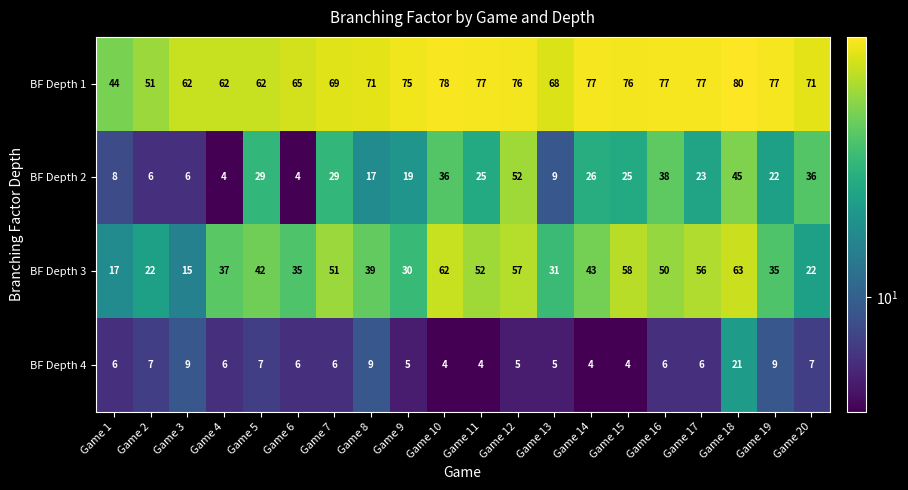

At which category is the sum across all series the highest?

Game 18